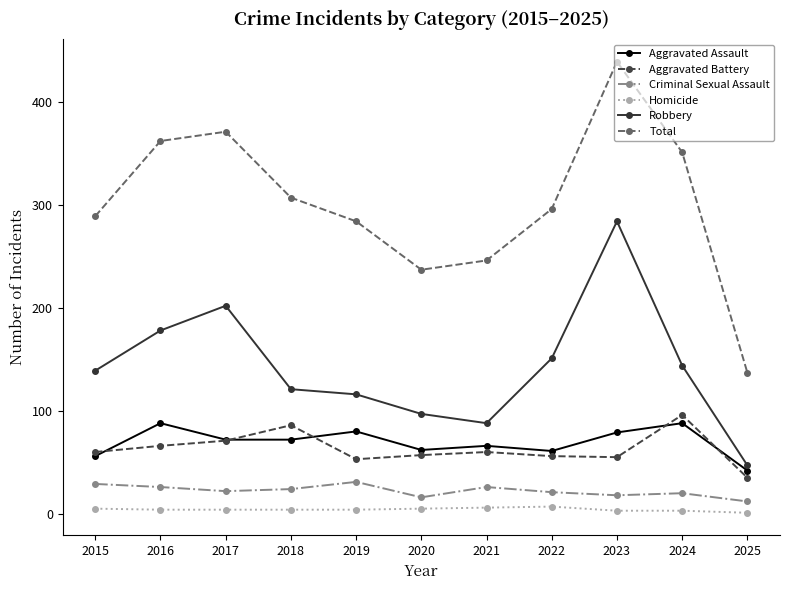

How many lines are shown in the chart?

6